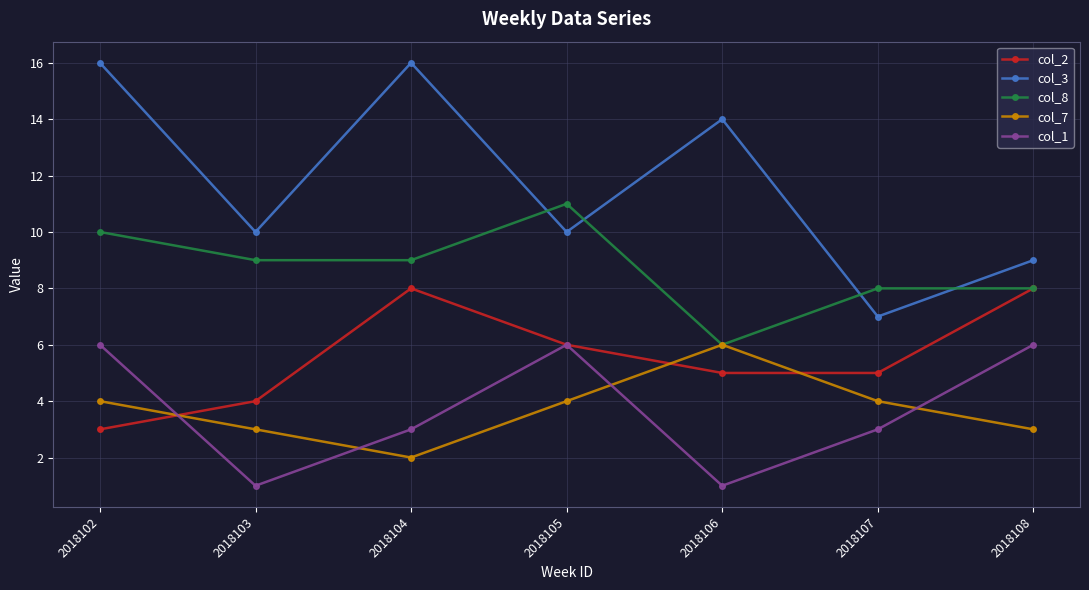

The value of col_2 at 2018108 is 8. True or false?

True